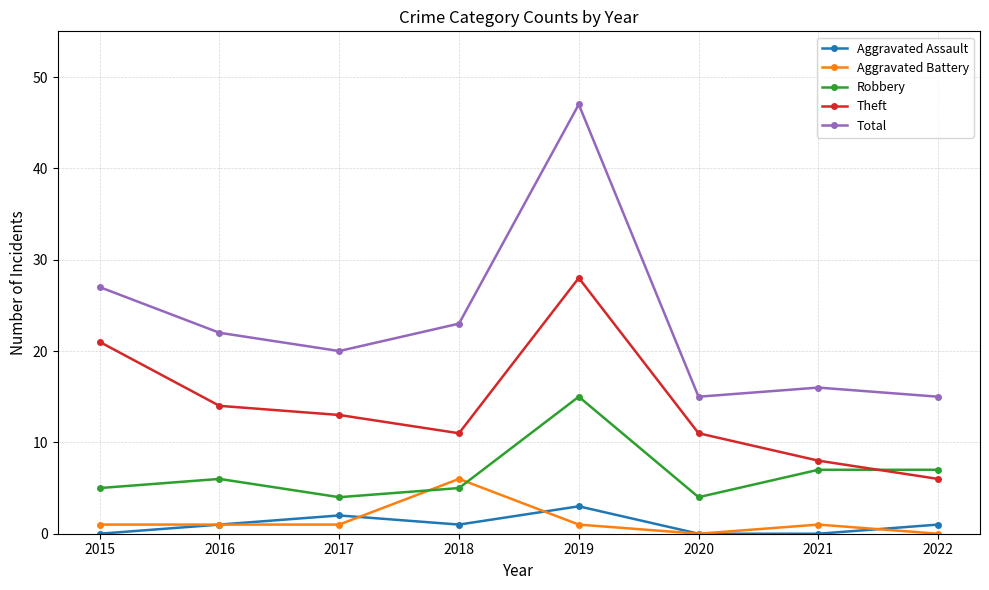

Read the Theft value at 2018, to the nearest 10.

10